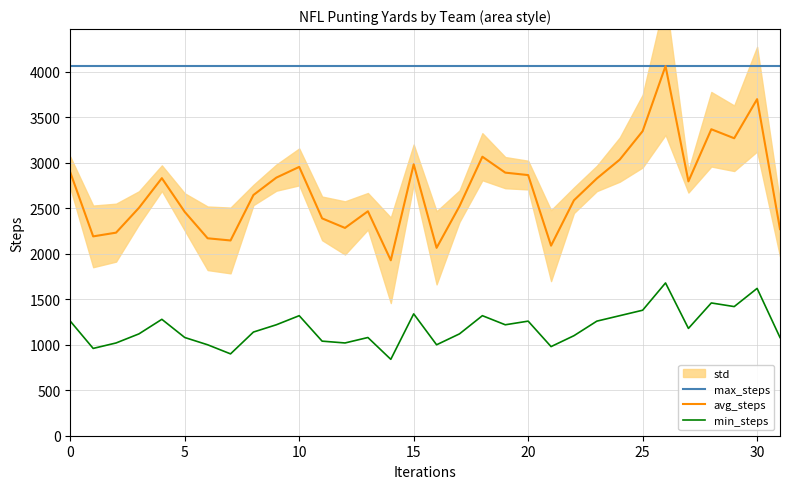

What is the highest value of the avg_steps series?

4065